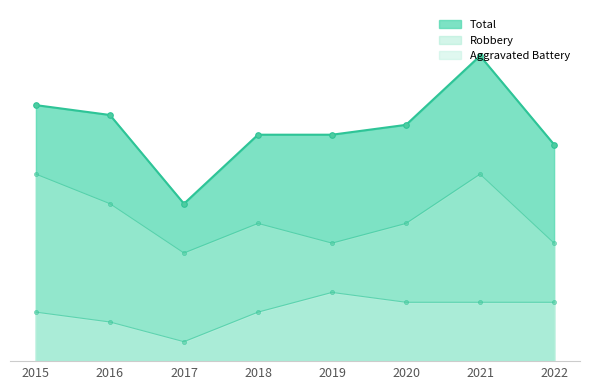

At which category is the sum across all series the highest?

2021